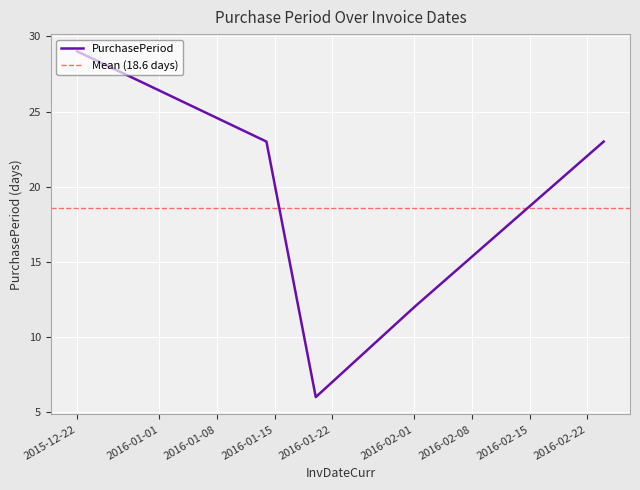

The chart shows a value of 12 at 2016-02-01. True or false?

True